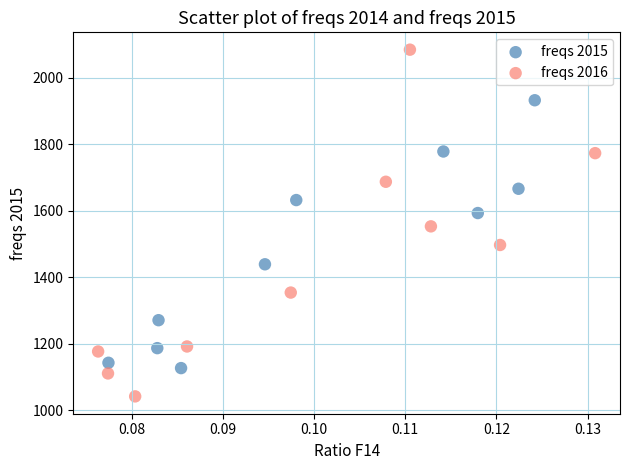

What are all the series names shown in the legend?

freqs 2015, freqs 2016